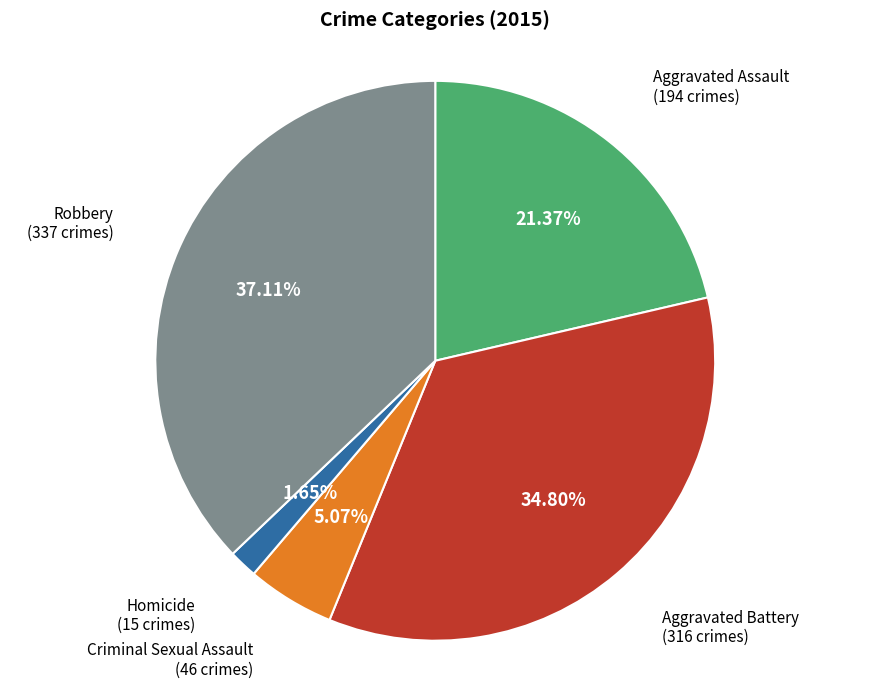

Count the number of slices in the pie.

5